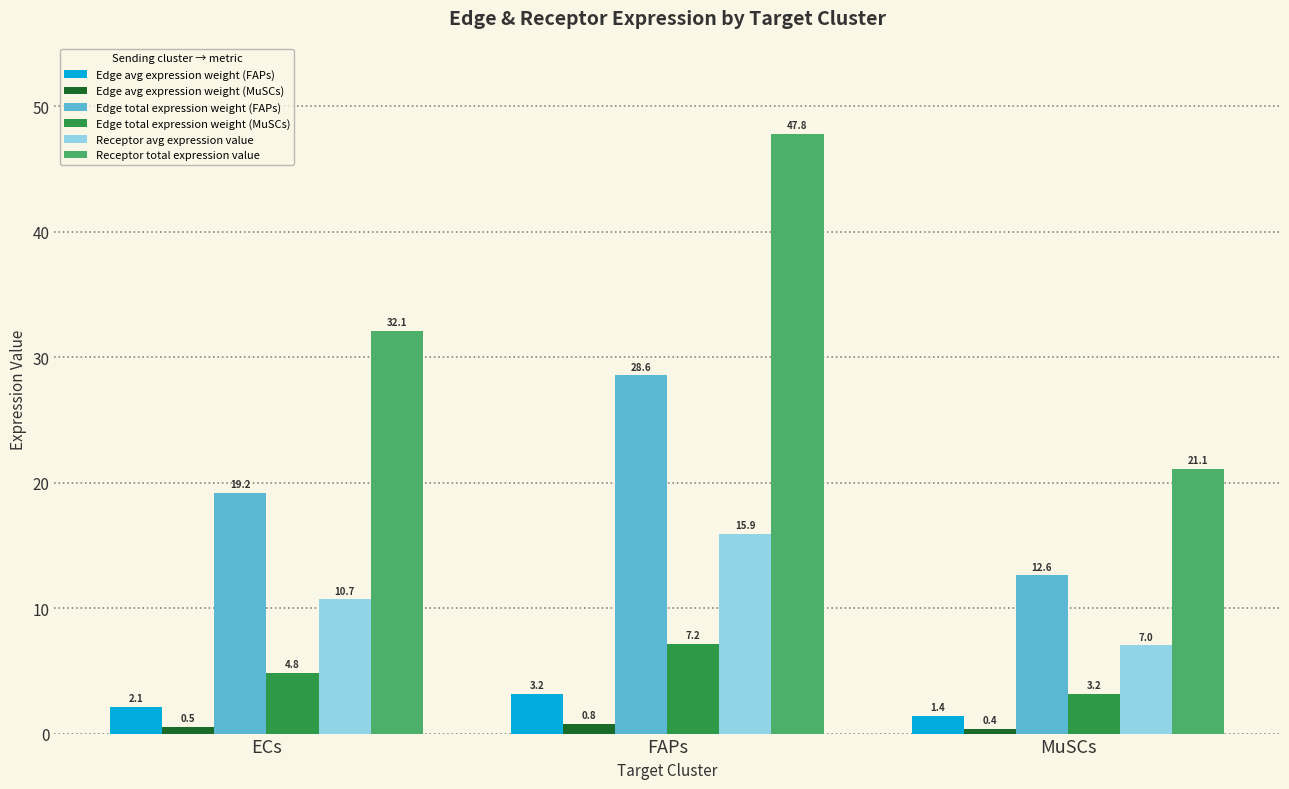

Which series has the widest spread of values?

Receptor total expression value